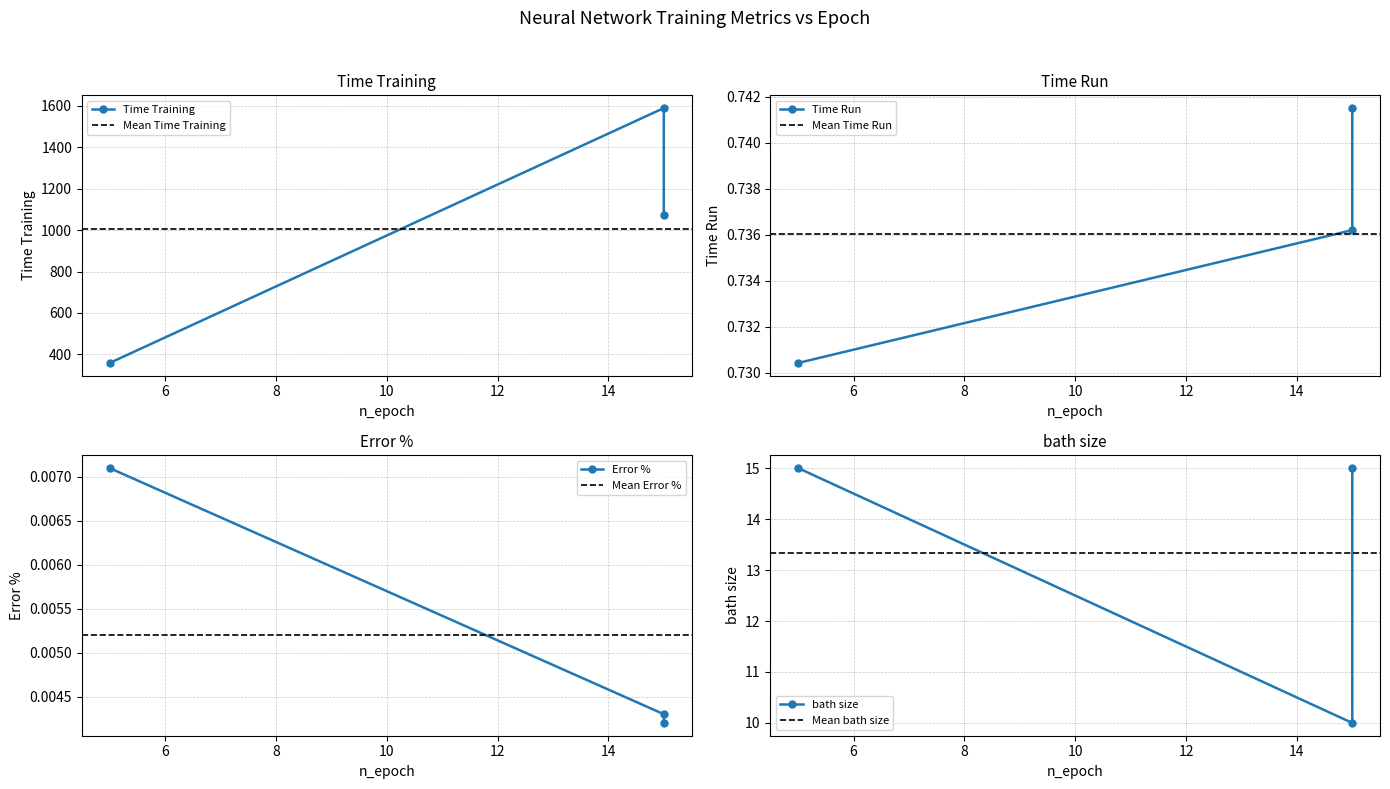

Between 5 and 15, which series saw the biggest shift?

Time Training